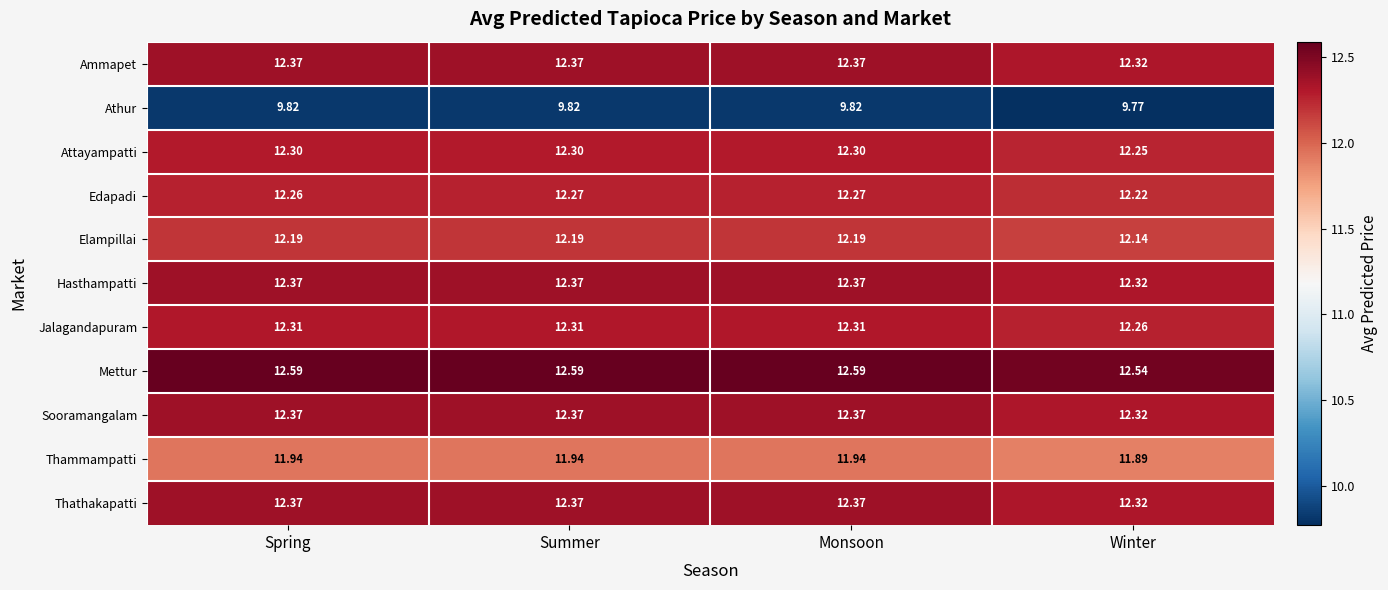

Is the value of Thammampatti at Winter greater than the value of Elampillai at Summer?

No